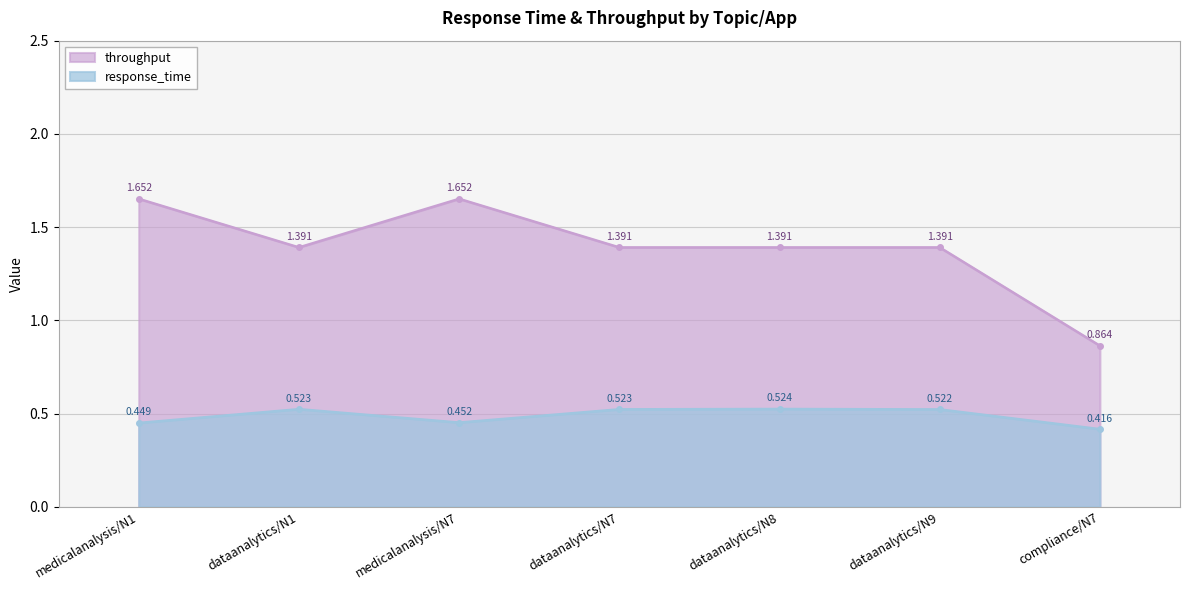

True or false: response_time and throughput intersect in this chart.

False